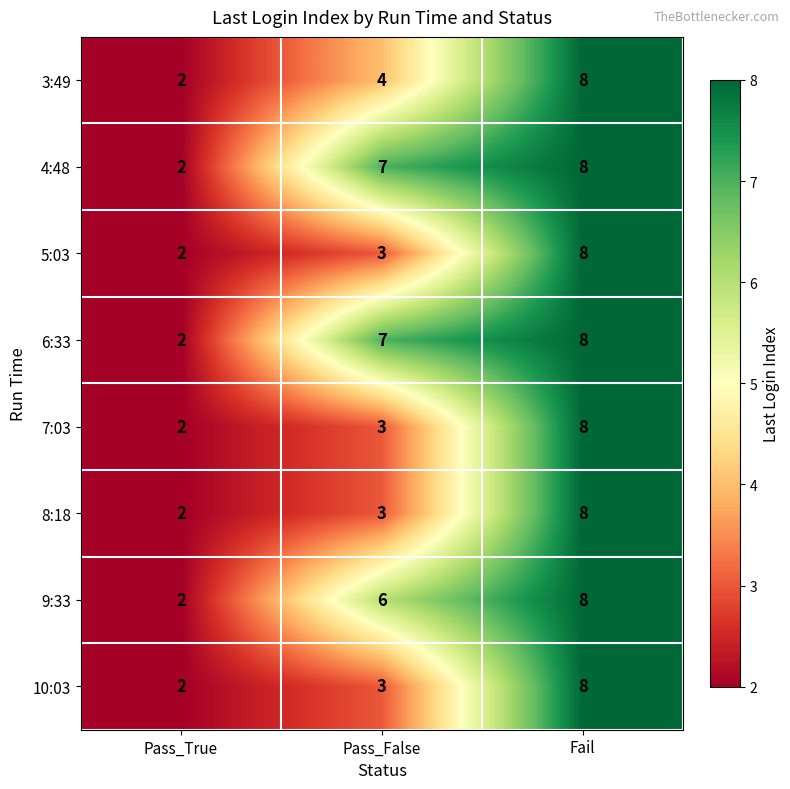

Reading right to left, extract all data points from this chart.

3:49: 8	4	2
4:48: 8	7	2
5:03: 8	3	2
6:33: 8	7	2
7:03: 8	3	2
8:18: 8	3	2
9:33: 8	6	2
10:03: 8	3	2